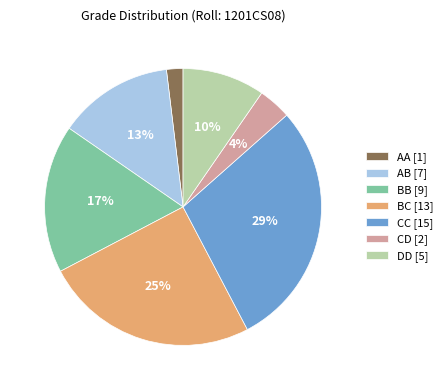

What percentage is the AA slice, to the nearest percent?

2%